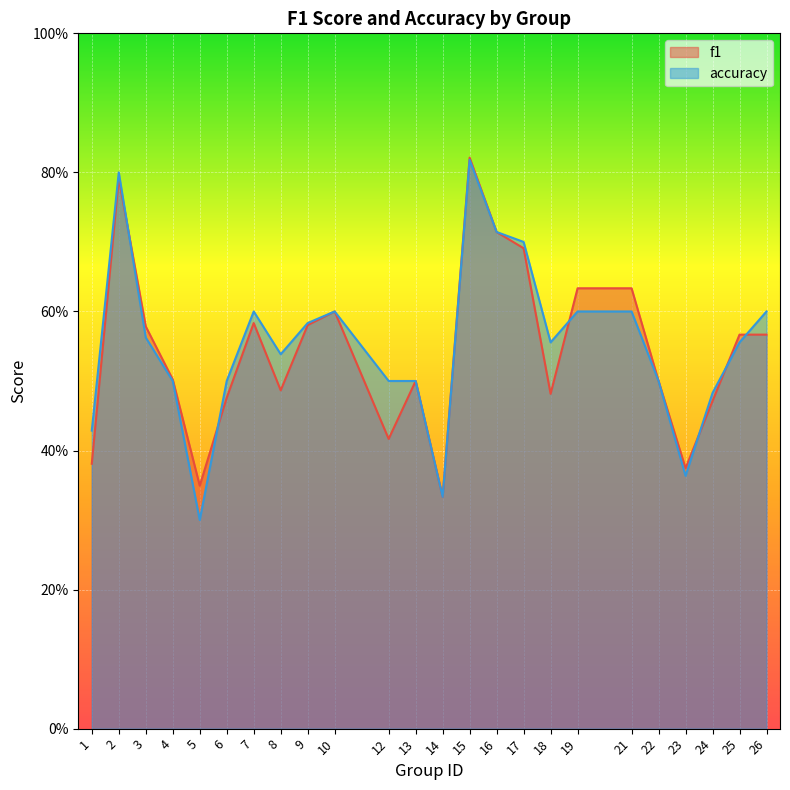

At which label does accuracy reach its peak?

15